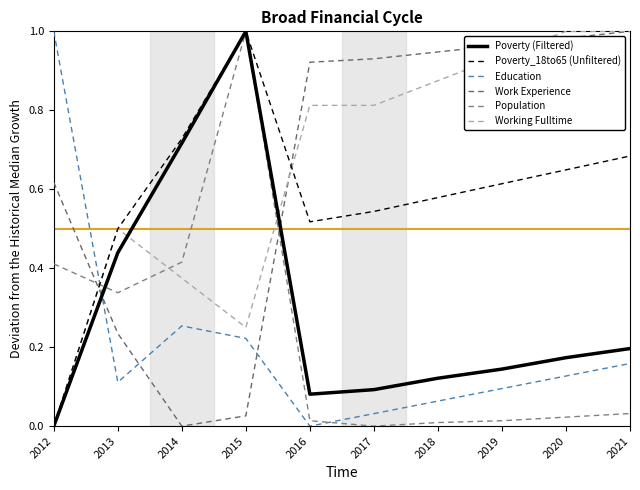

Which series ends up on top after the final intersection of Population and Poverty_18to65 (Unfiltered)?

Poverty_18to65 (Unfiltered)